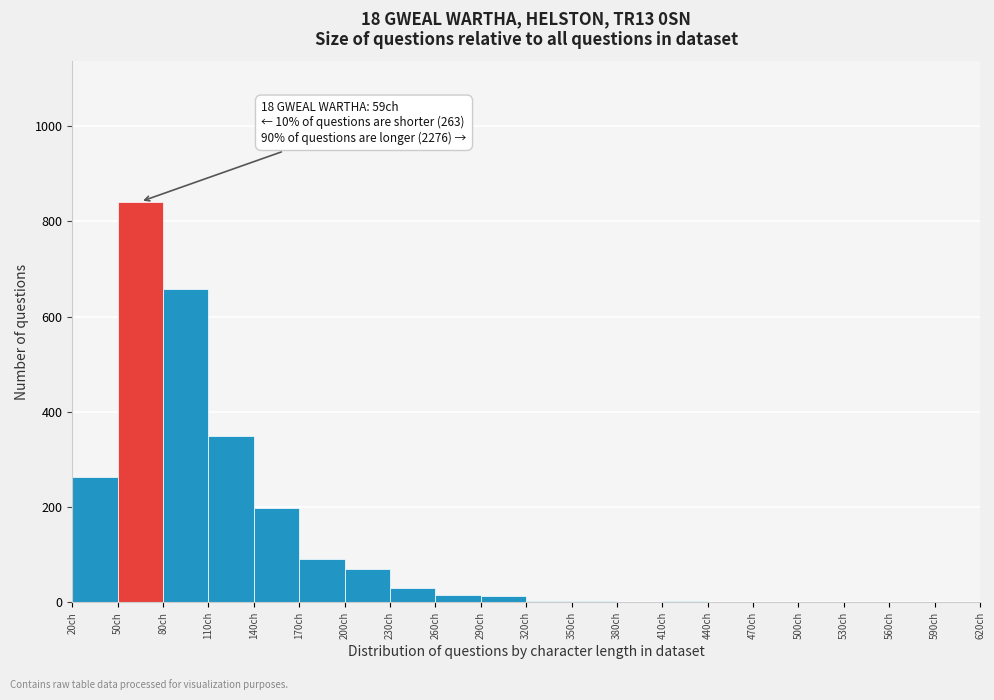

Which range on the x-axis has the tallest bar?

50 to 80